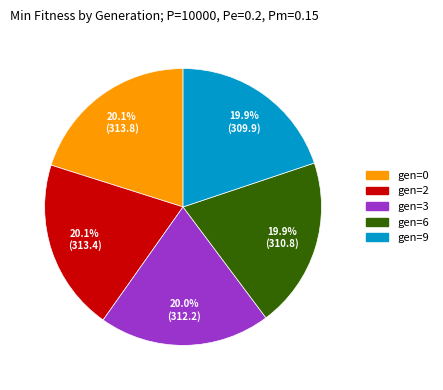

What is the total percentage of gen=2 and gen=9?

40.0%